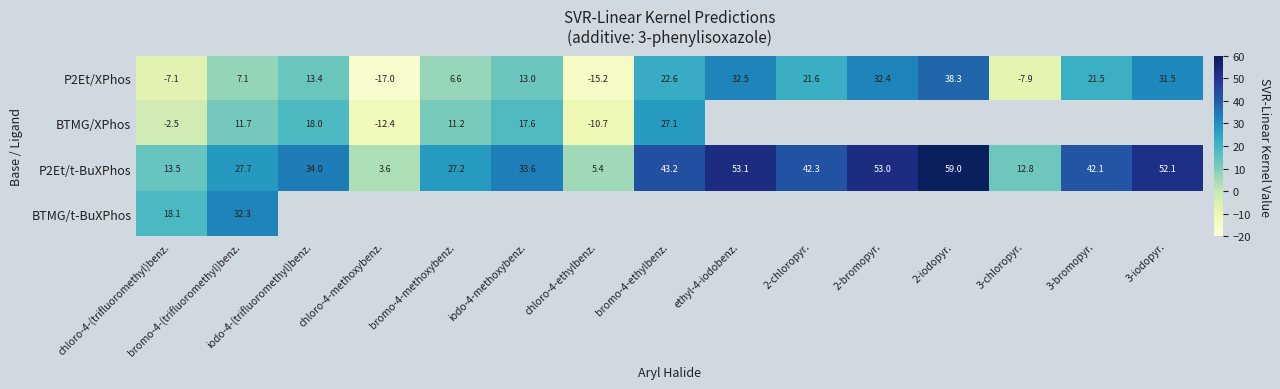

Which label corresponds to the smallest value in the chart?

chloro-4-methoxybenz.